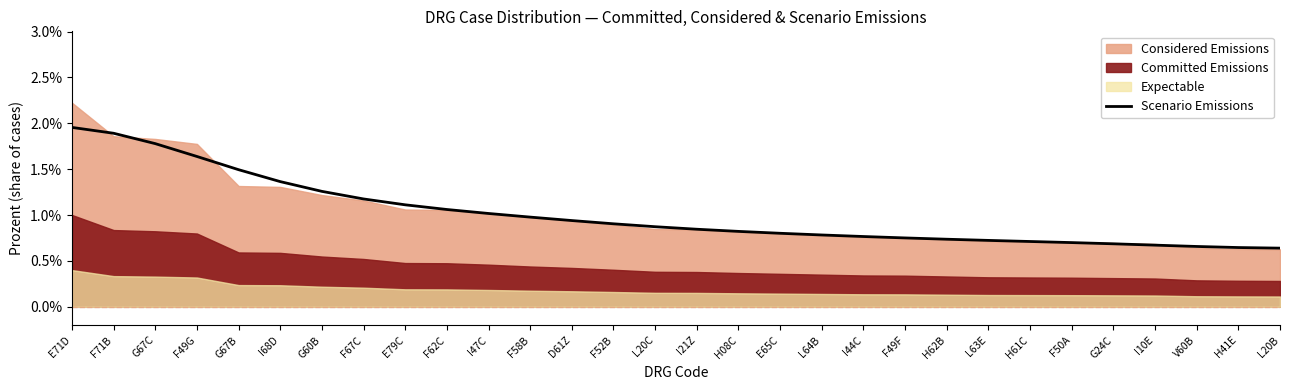

The chart shows a value of 0.0 at I10E. True or false?

True